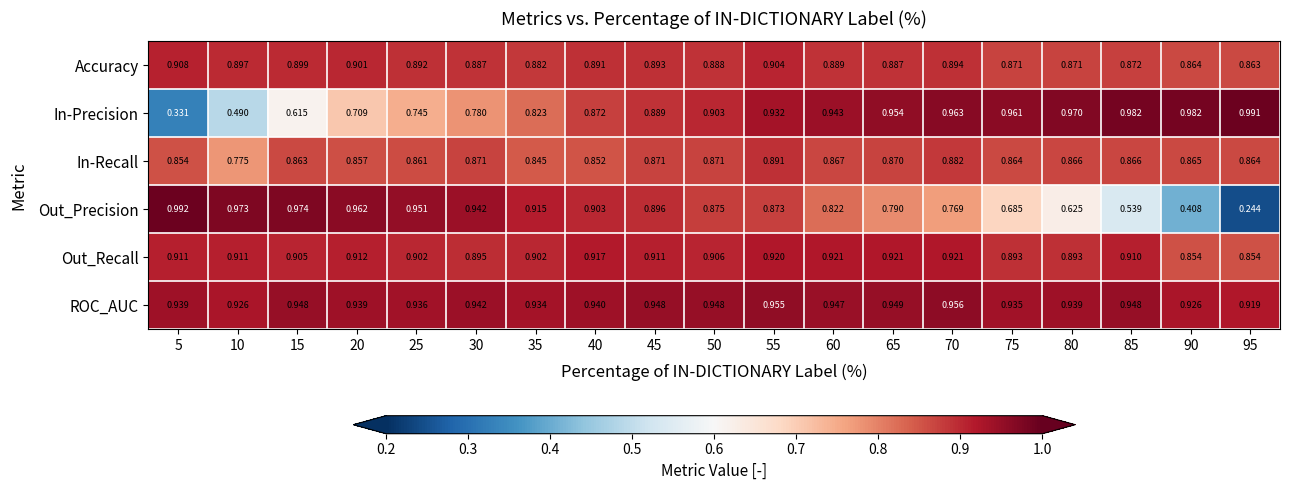

Which series has the largest range (max minus min)?

Out_Precision